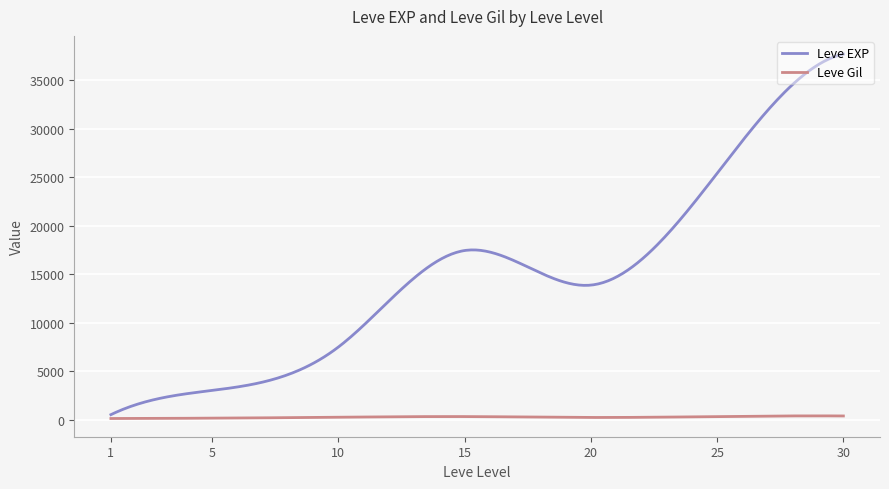

What is the greatest value displayed?

37715.0